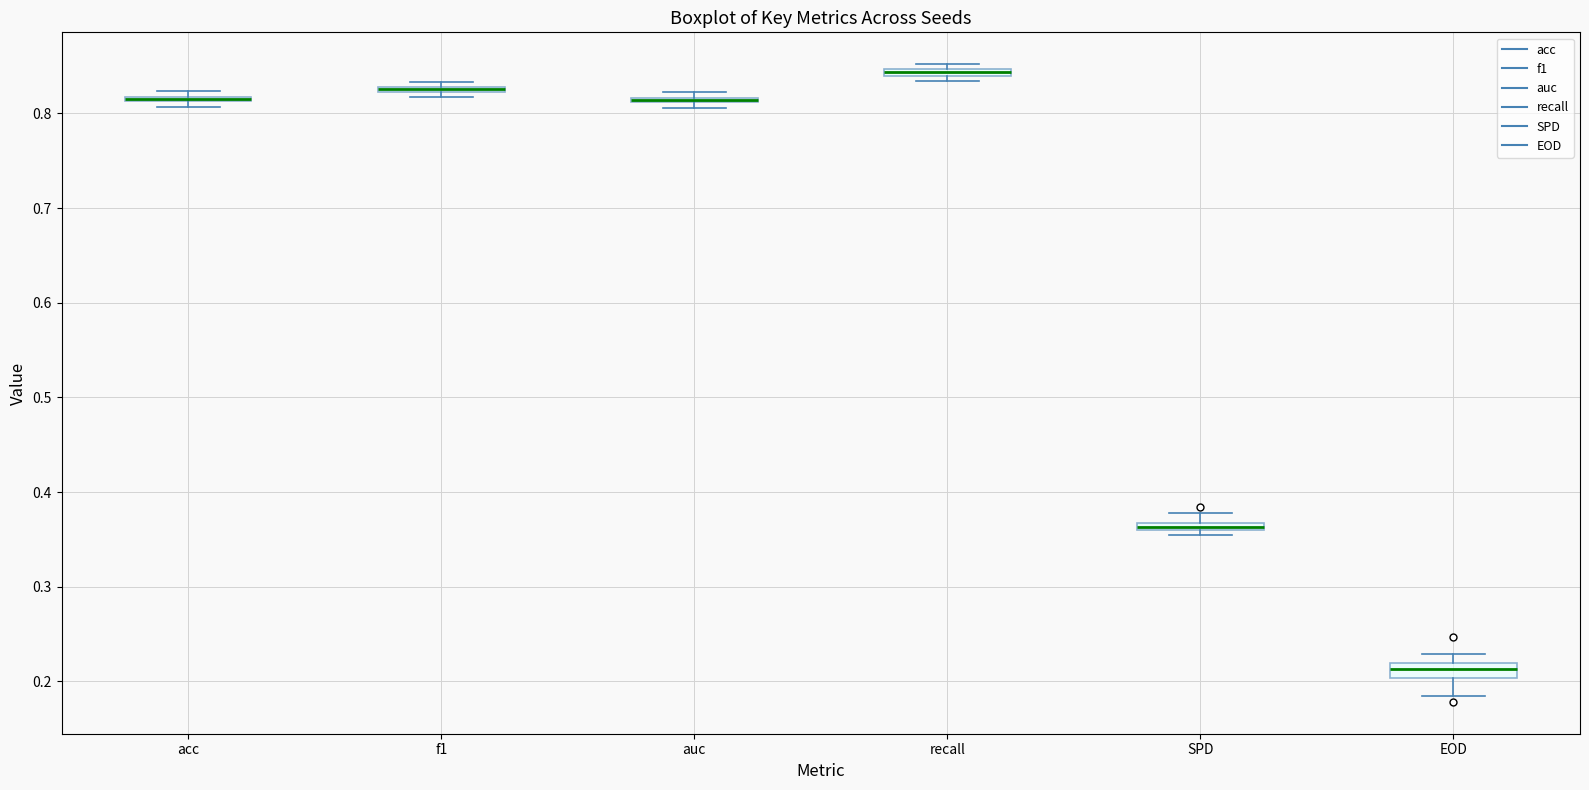

Where is the upper edge of the box for EOD on the y-axis? The values are not printed on the chart, so give them approximately, as read against the axis.

0.22